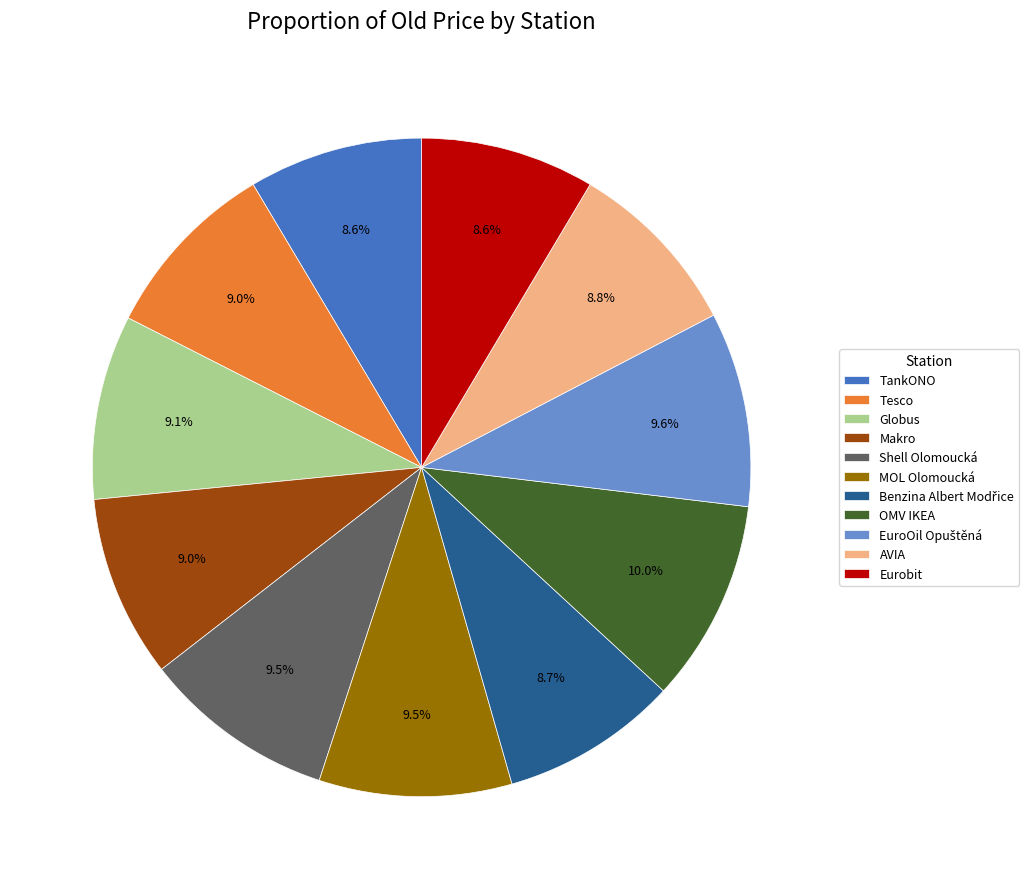

Between AVIA and MOL Olomoucká, which is larger?

MOL Olomoucká